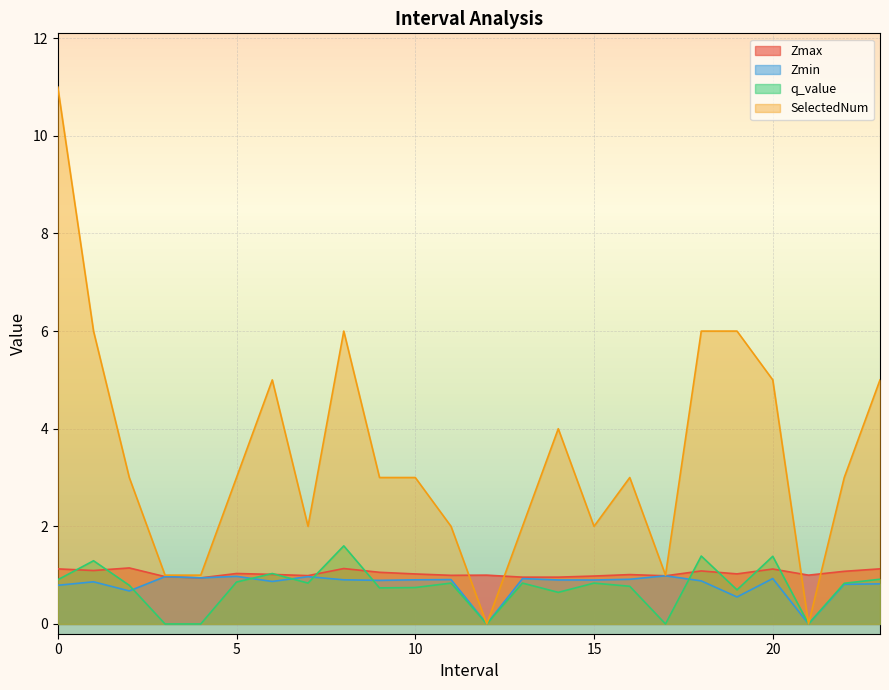

What is the approximate value of Zmax at 7.0?

1.0